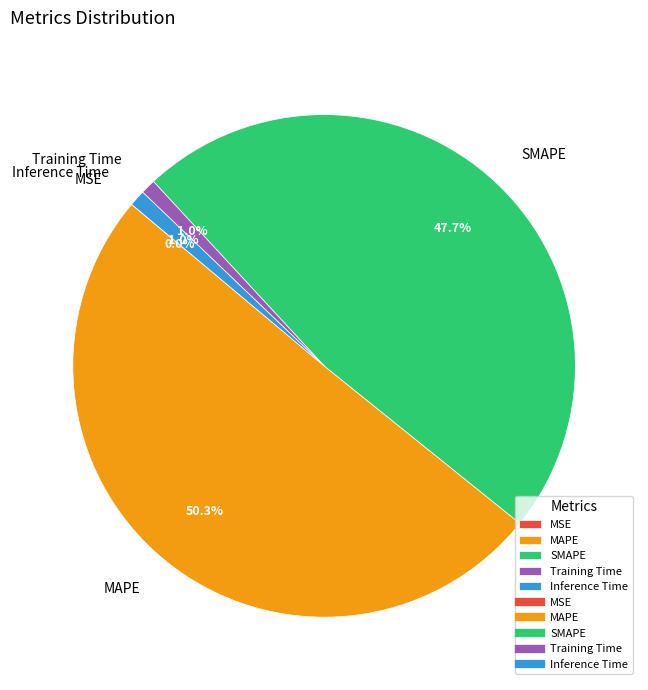

Does Training Time represent more than half of the total?

No